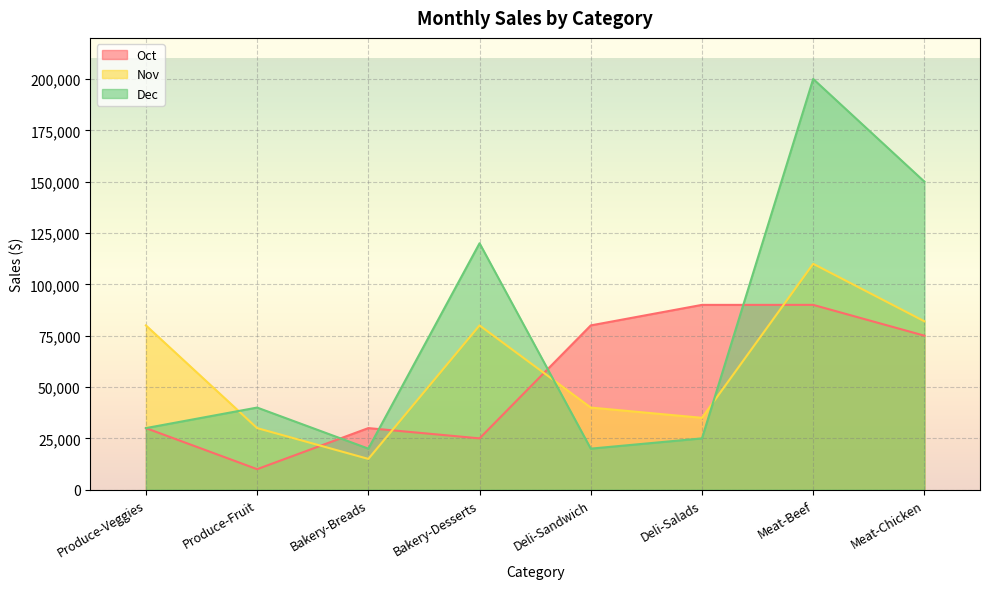

What is the difference between the maximum and minimum values in the Dec series?

180000